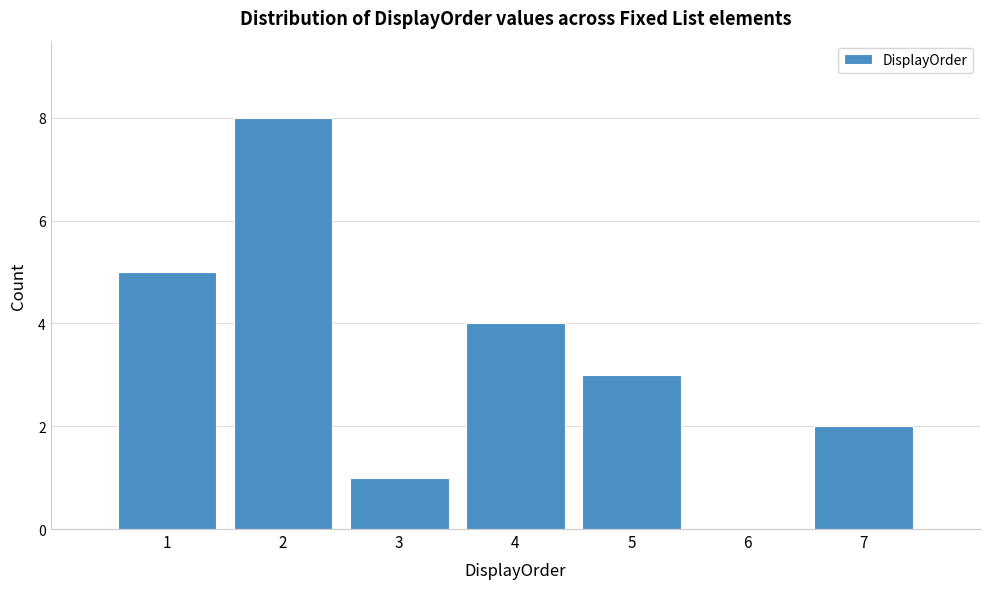

Reading left to right, list every bar in this chart as the range it spans on the x-axis followed by its height. The values are not printed on the chart, so give them approximately, as read against the axis.

0.5 to 1.5: 5
1.5 to 2.5: 8
2.5 to 3.5: 1
3.5 to 4.5: 4
4.5 to 5.5: 3
5.5 to 6.5: 0
6.5 to 7.5: 2